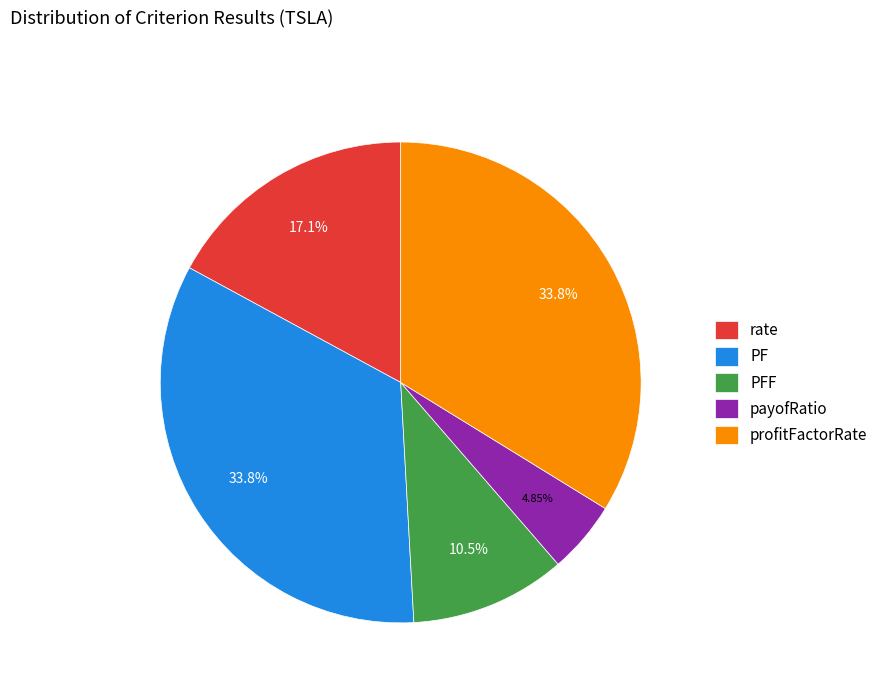

Does profitFactorRate represent more than half of the total?

No